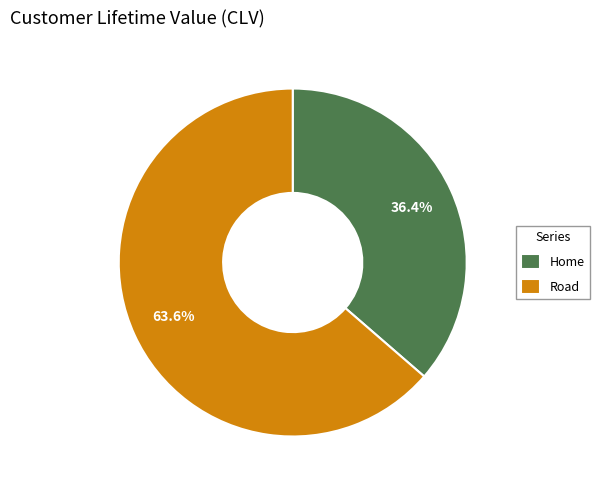

To the nearest percent, what percentage of the pie is Home?

36%